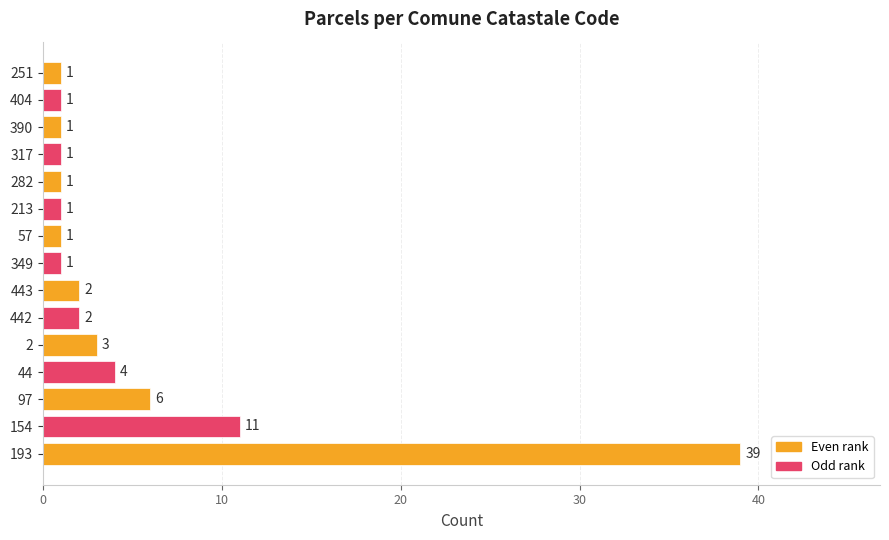

The chart shows a value of 2 at 443. True or false?

True